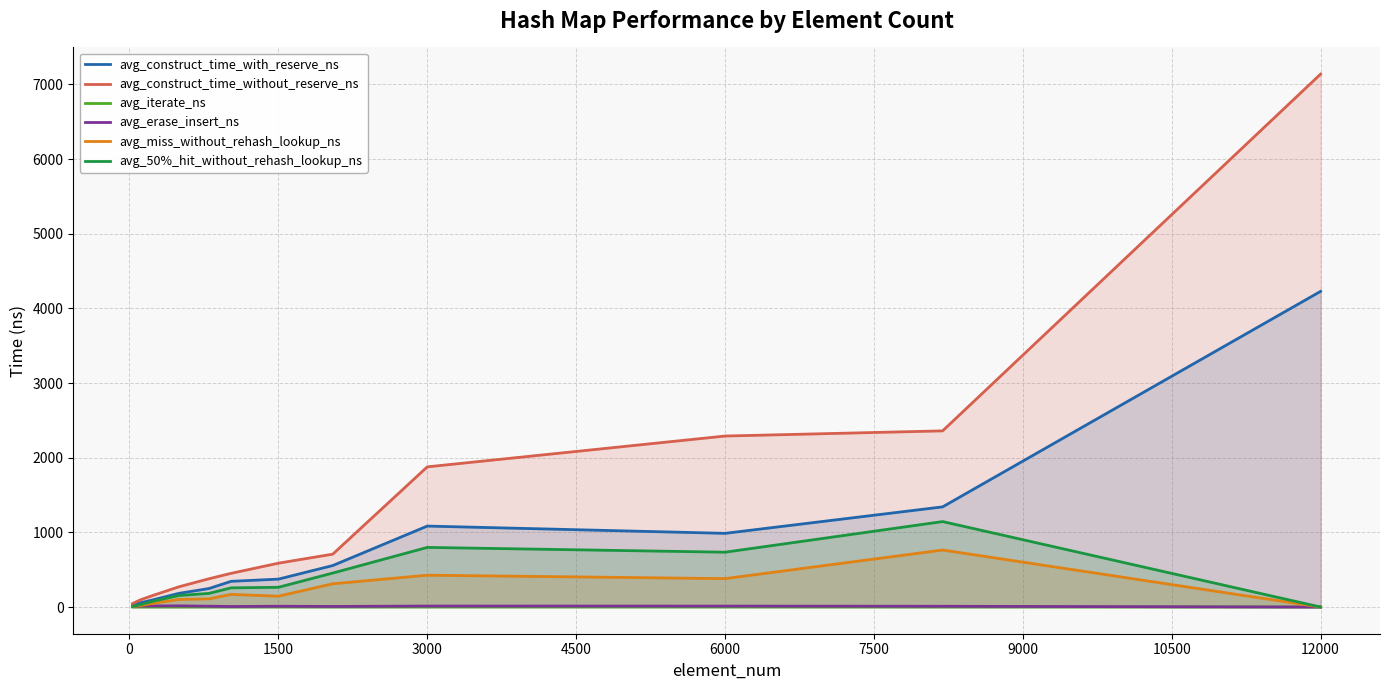

How many lines are shown in the chart?

6